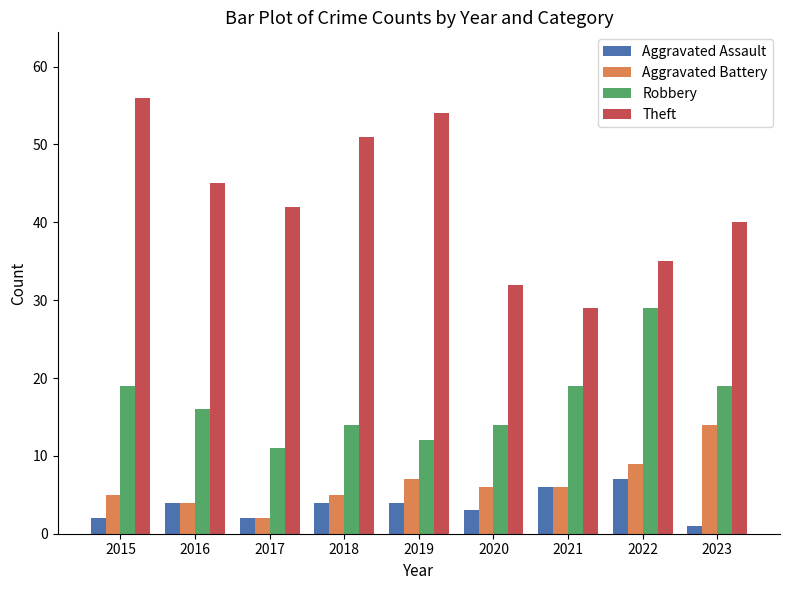

What is the highest value of the Aggravated Assault series?

7